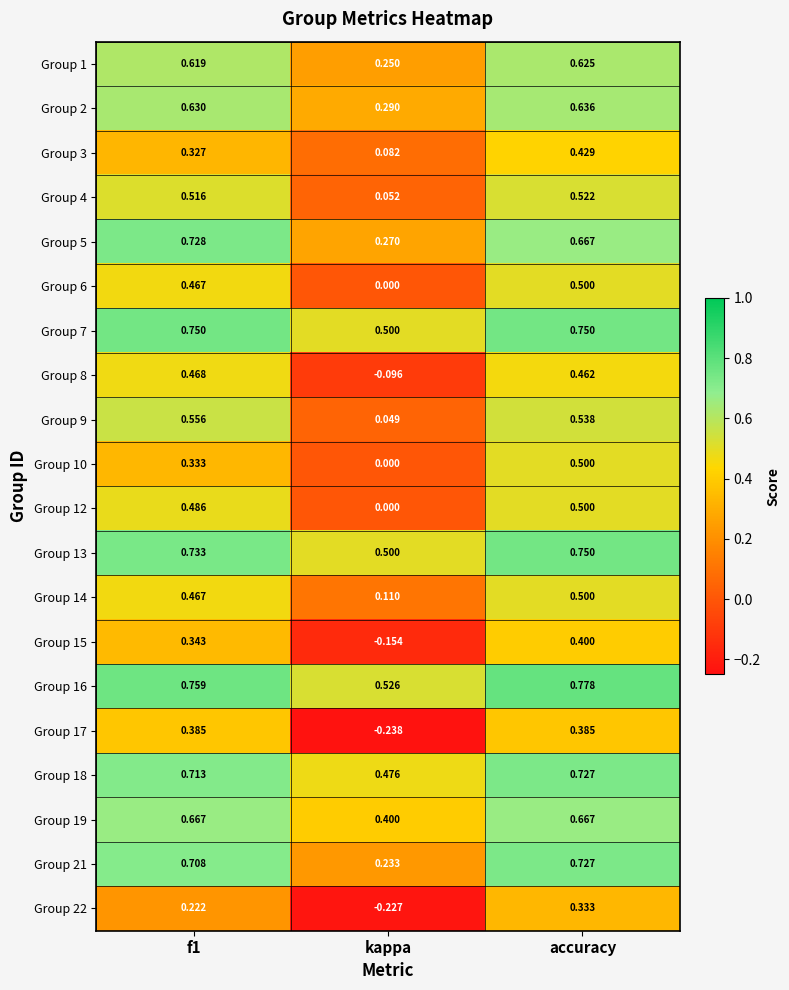

Which category has the lowest value in the Group 3 series?

kappa